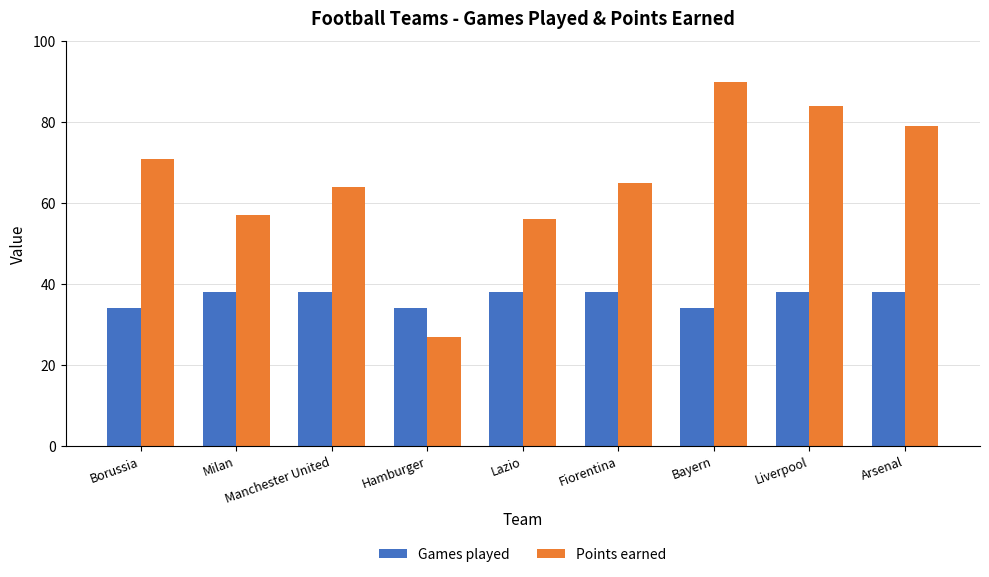

What is the spread (max minus min) of values at Lazio?

18